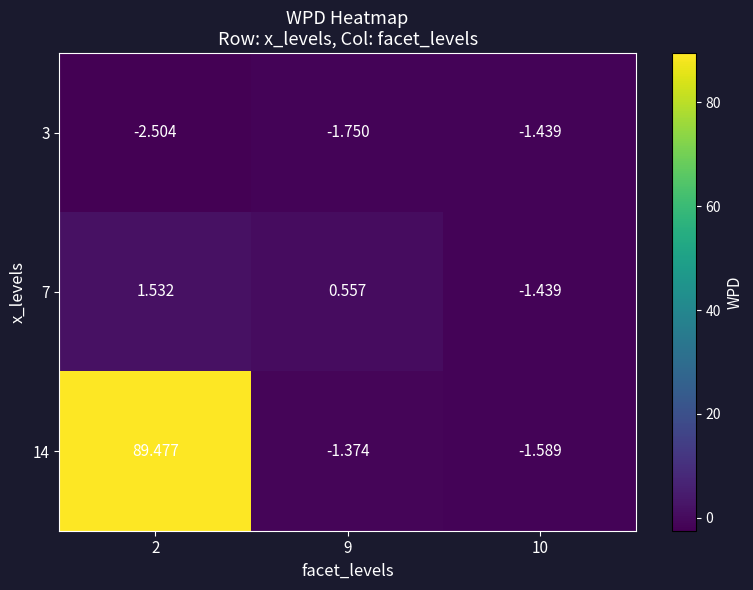

Is the value of 3 at 10 greater than the value of 14 at 10?

Yes